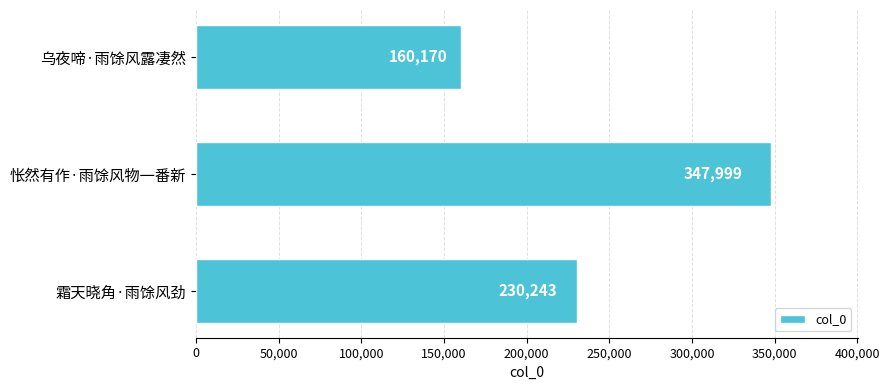

Between 乌夜啼·雨馀风露凄然 and 霜天晓角·雨馀风劲, which is larger?

霜天晓角·雨馀风劲